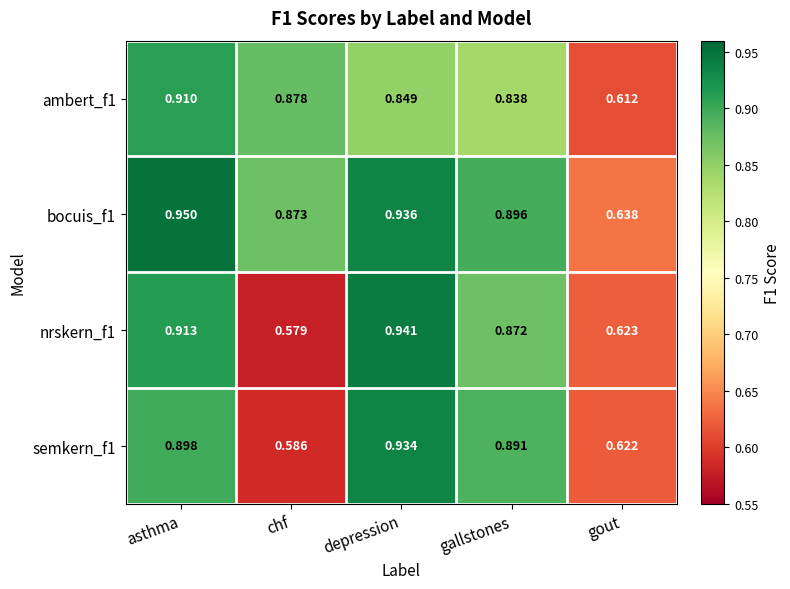

Rank the categories by nrskern_f1 value from highest to lowest.

depression, asthma, gallstones, gout, chf